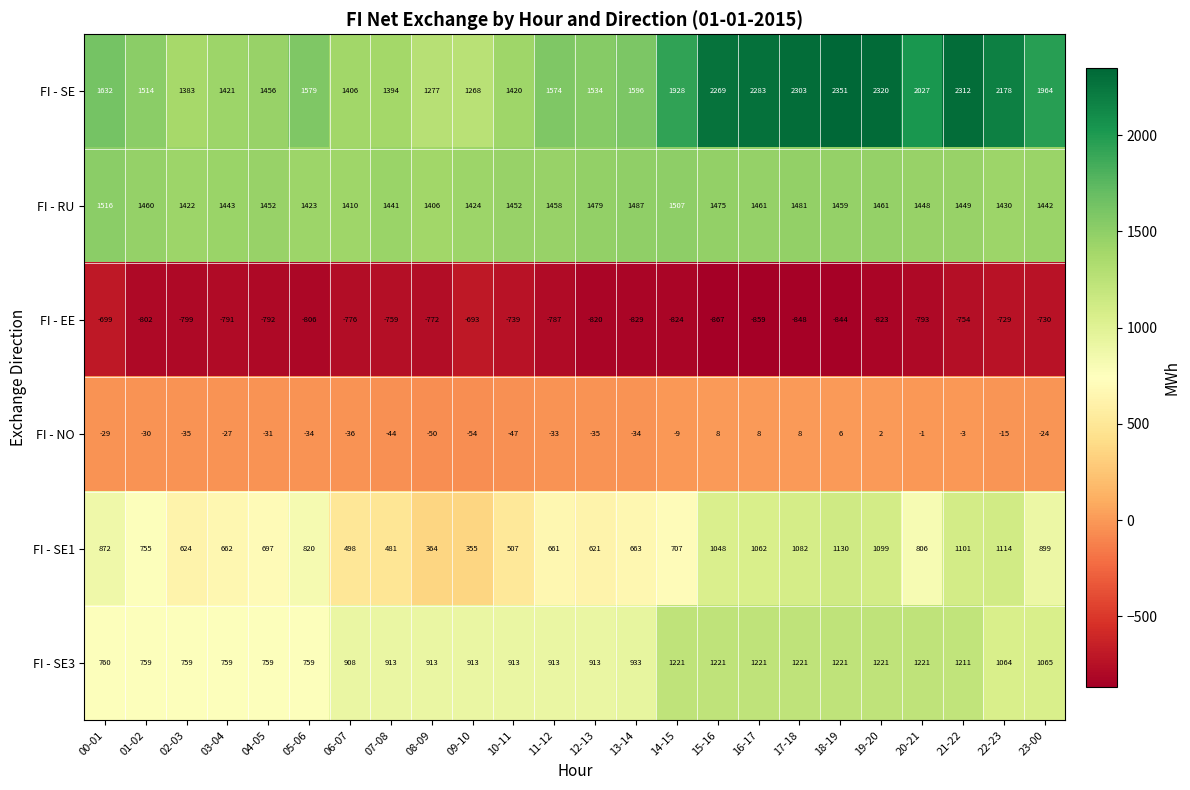

What is the total value across all series at 16-17?

5176